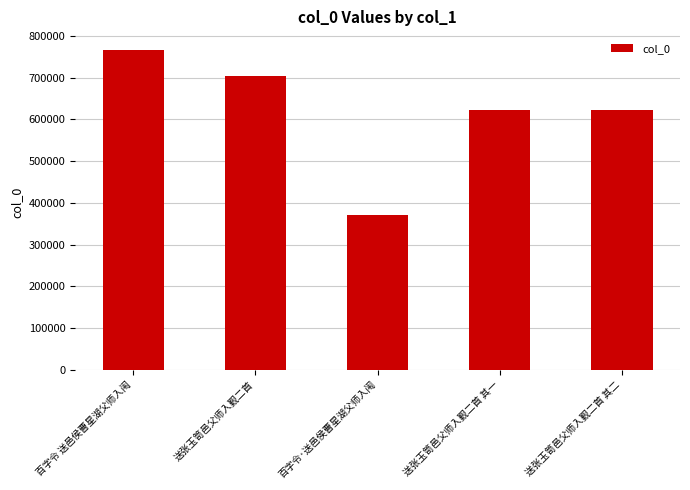

What is the label of the 3rd bar from the right?

百字令·送邑侯曹星湖父师入闱